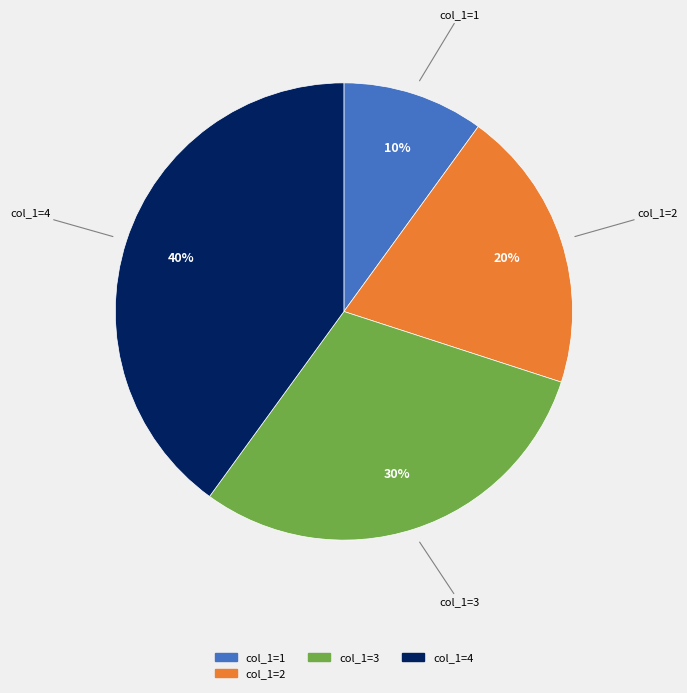

To the nearest percent, what is the difference between the largest and smallest slice percentages?

30%